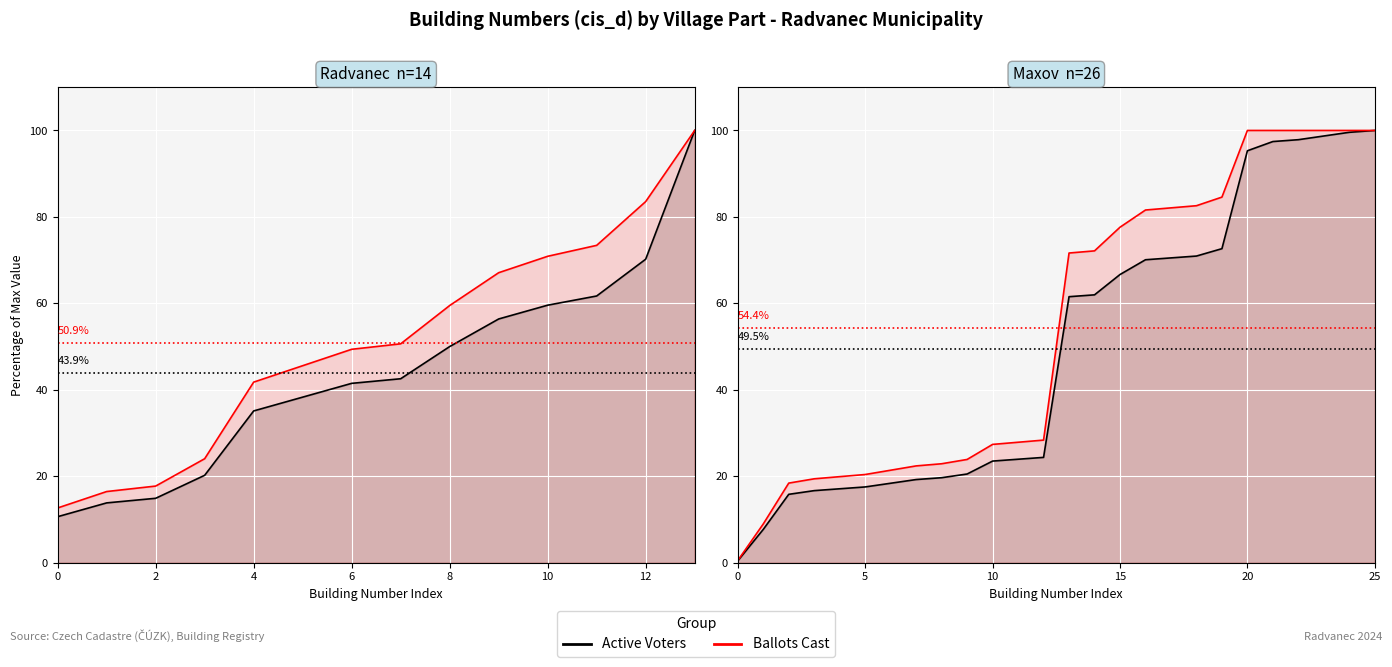

Is it true that Active Voters equals 19.3 at 18?

False